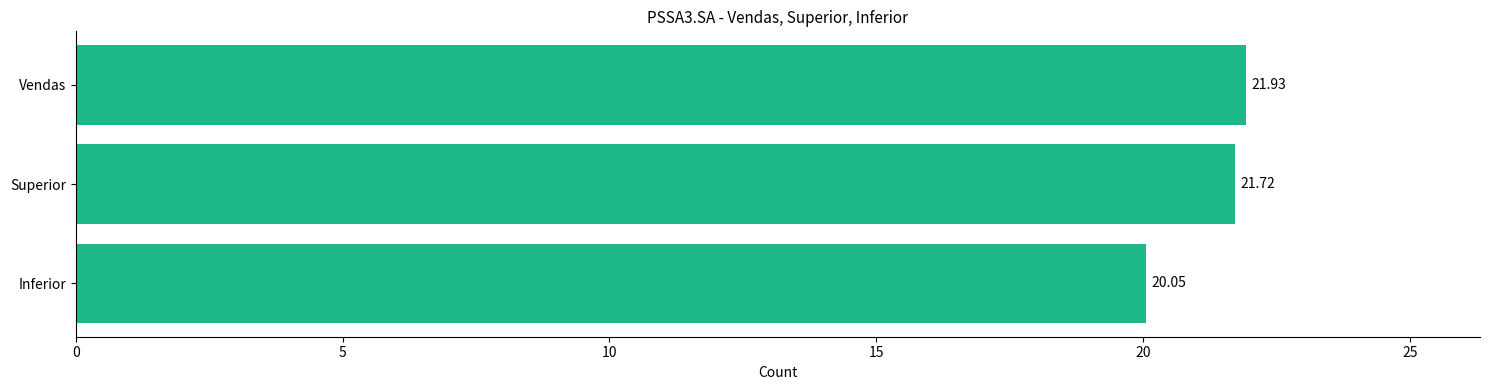

Rank the categories by value from highest to lowest.

Vendas, Superior, Inferior